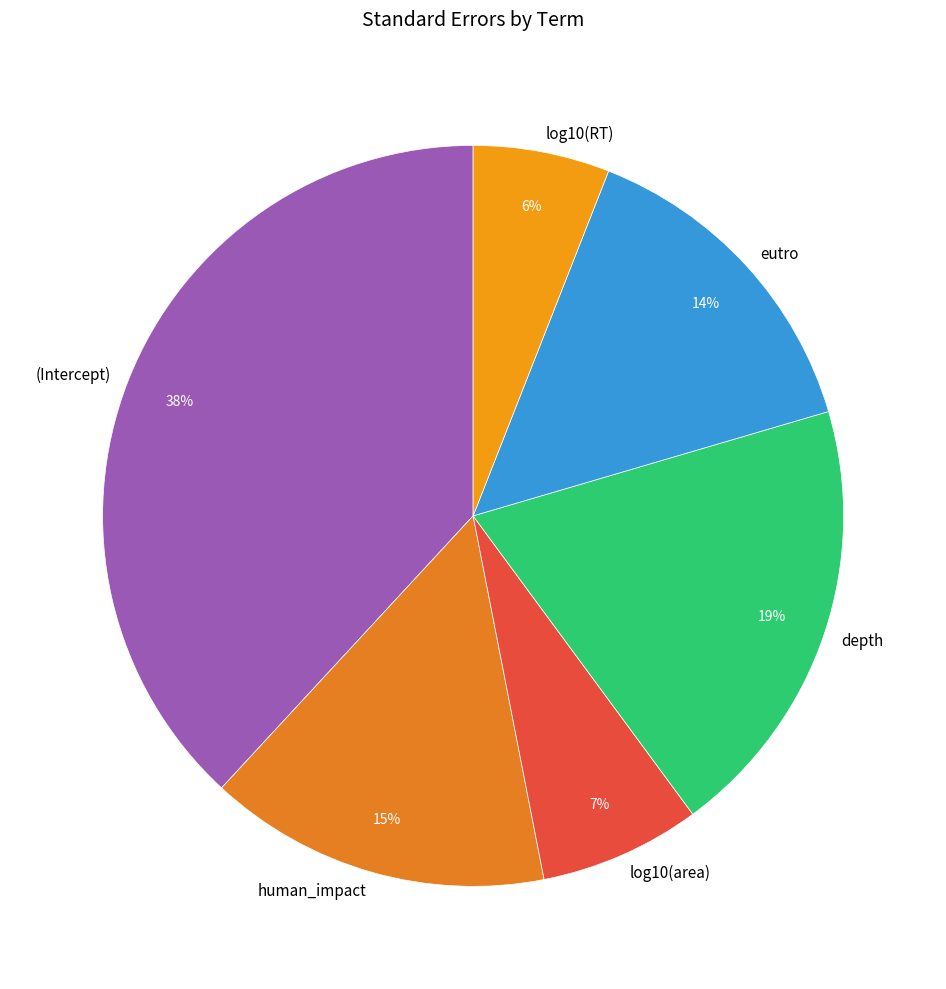

Rank the categories by value from lowest to highest.

log10(RT), log10(area), eutro, human_impact, depth, (Intercept)